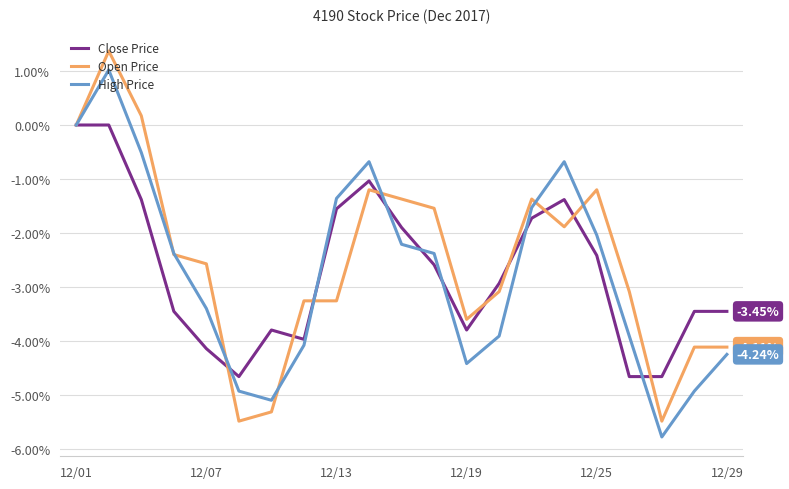

Which series has the largest range (max minus min)?

Open Price